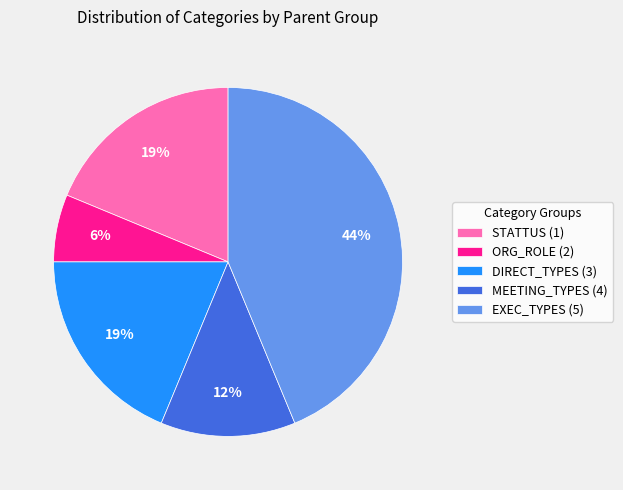

Which category has the biggest portion of the pie?

EXEC_TYPES (5)